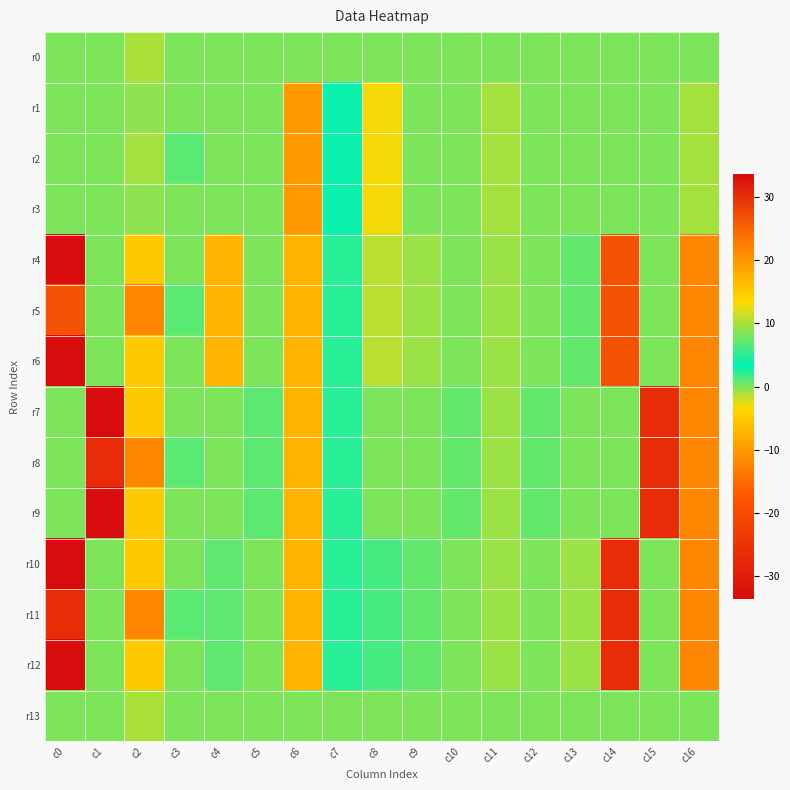

At which category is the sum across all series the highest?

c7